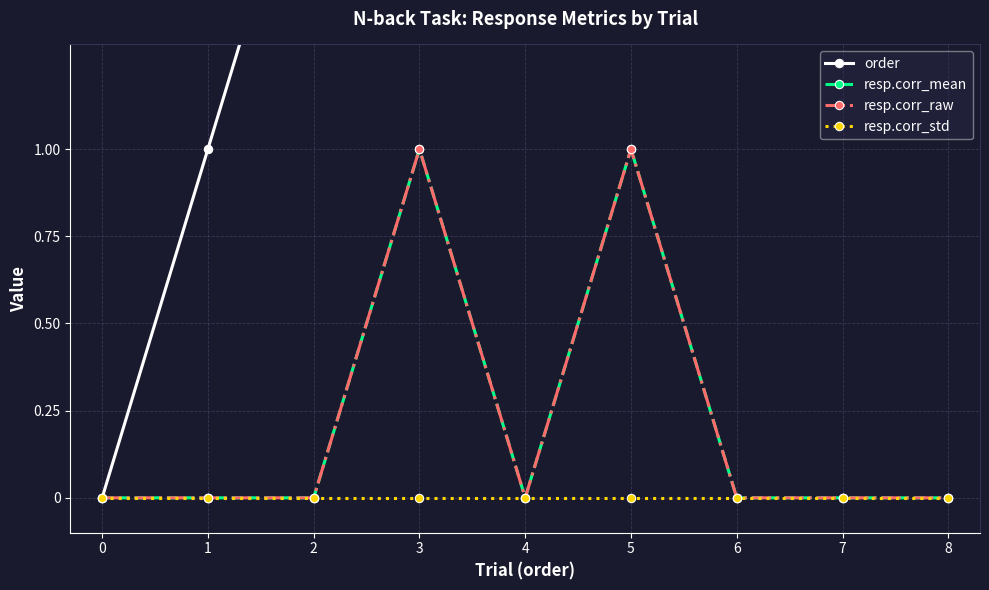

Reading right to left, transcribe all the data shown in this chart.

order: 8=8	7=7	6=6	5=5	4=4	3=3	2=2	1=1	0=0
resp.corr_mean: 8=0	7=0	6=0	5=1	4=0	3=1	2=0	1=0	0=0
resp.corr_raw: 8=0	7=0	6=0	5=1	4=0	3=1	2=0	1=0	0=0
resp.corr_std: 8=0	7=0	6=0	5=0	4=0	3=0	2=0	1=0	0=0